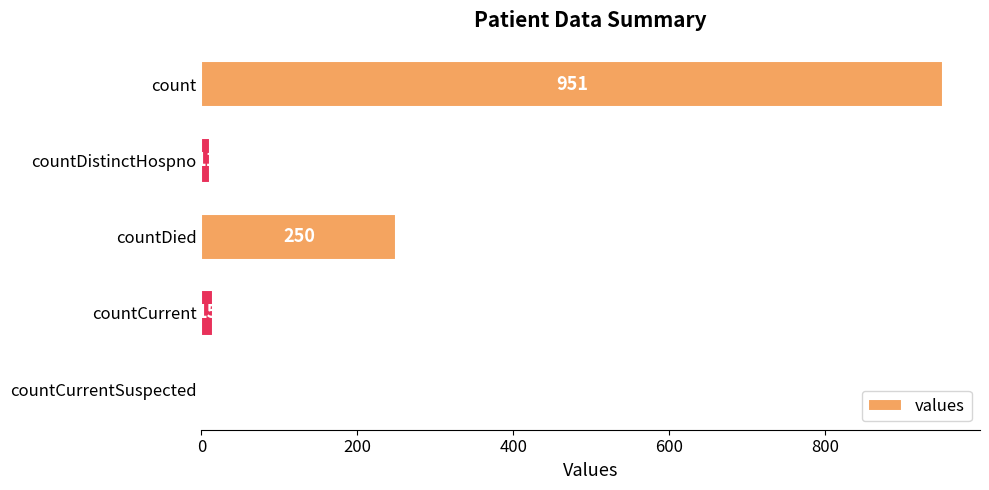

The chart shows a value of 951 at count. True or false?

True